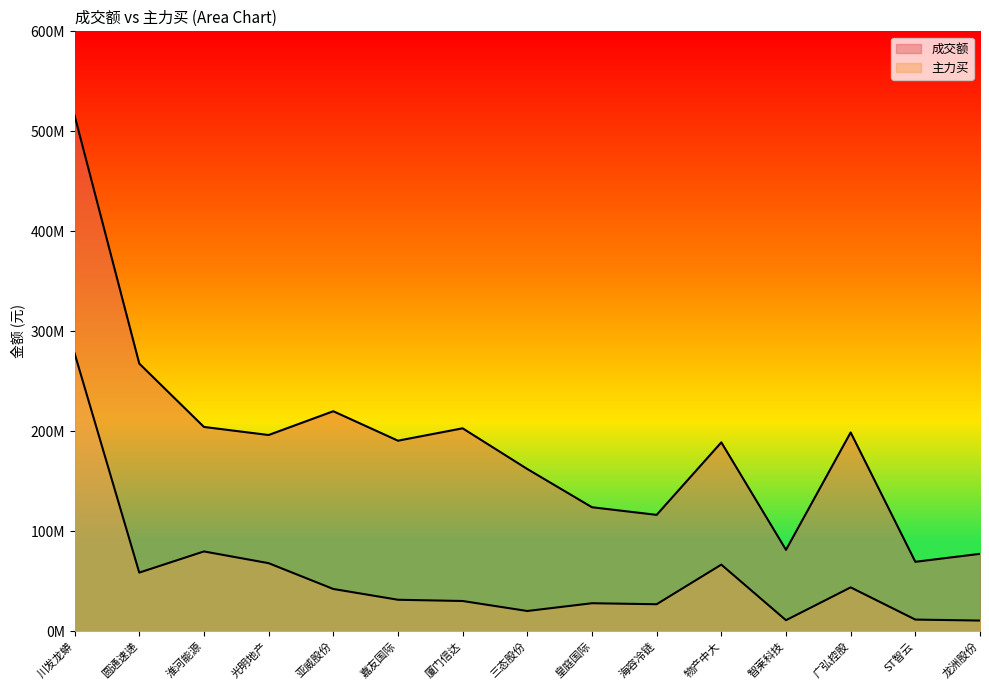

Count the number of categories in the chart.

15